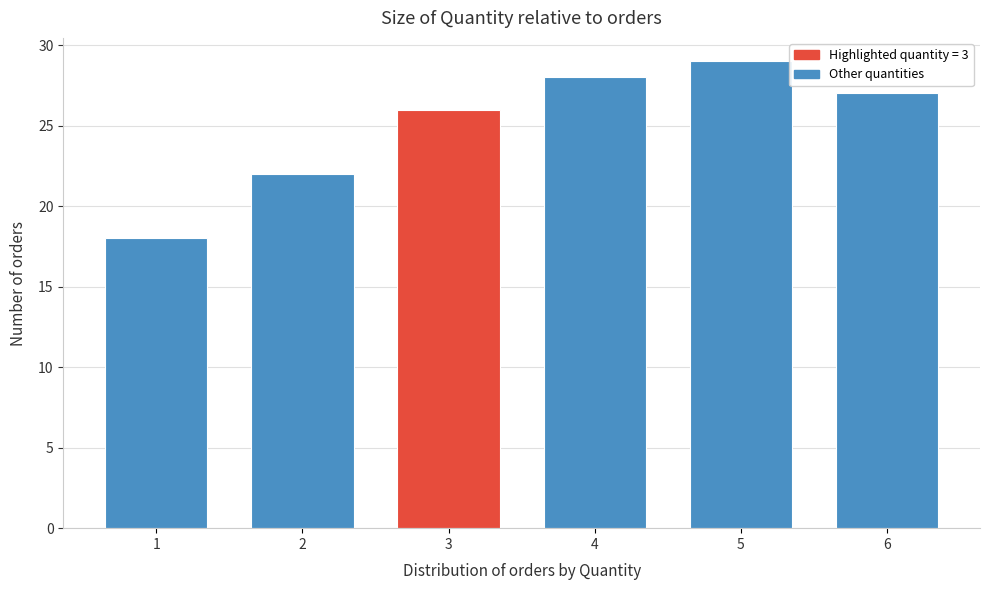

Reading left to right, list all the values displayed in this chart.

18	22	26	28	29	27